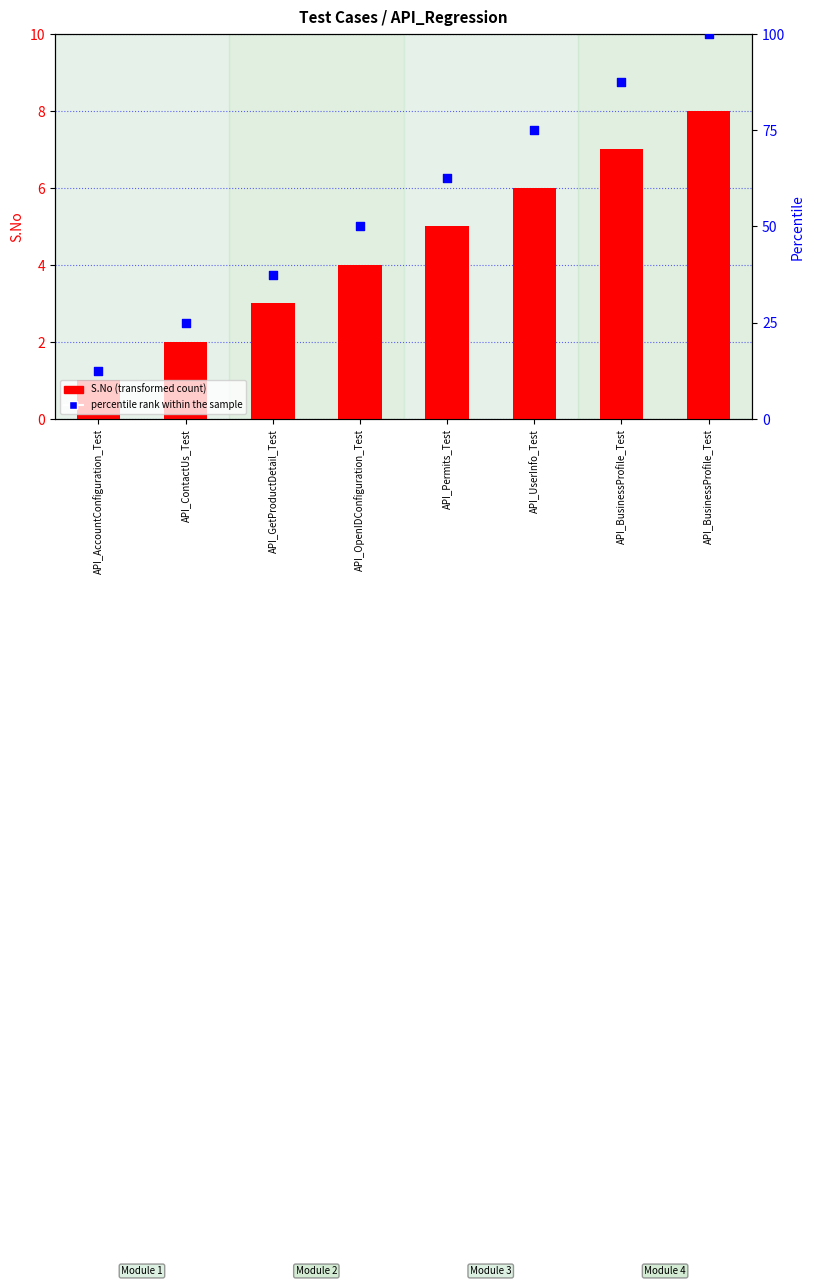

At how many categories does at least one series exceed 97?

1